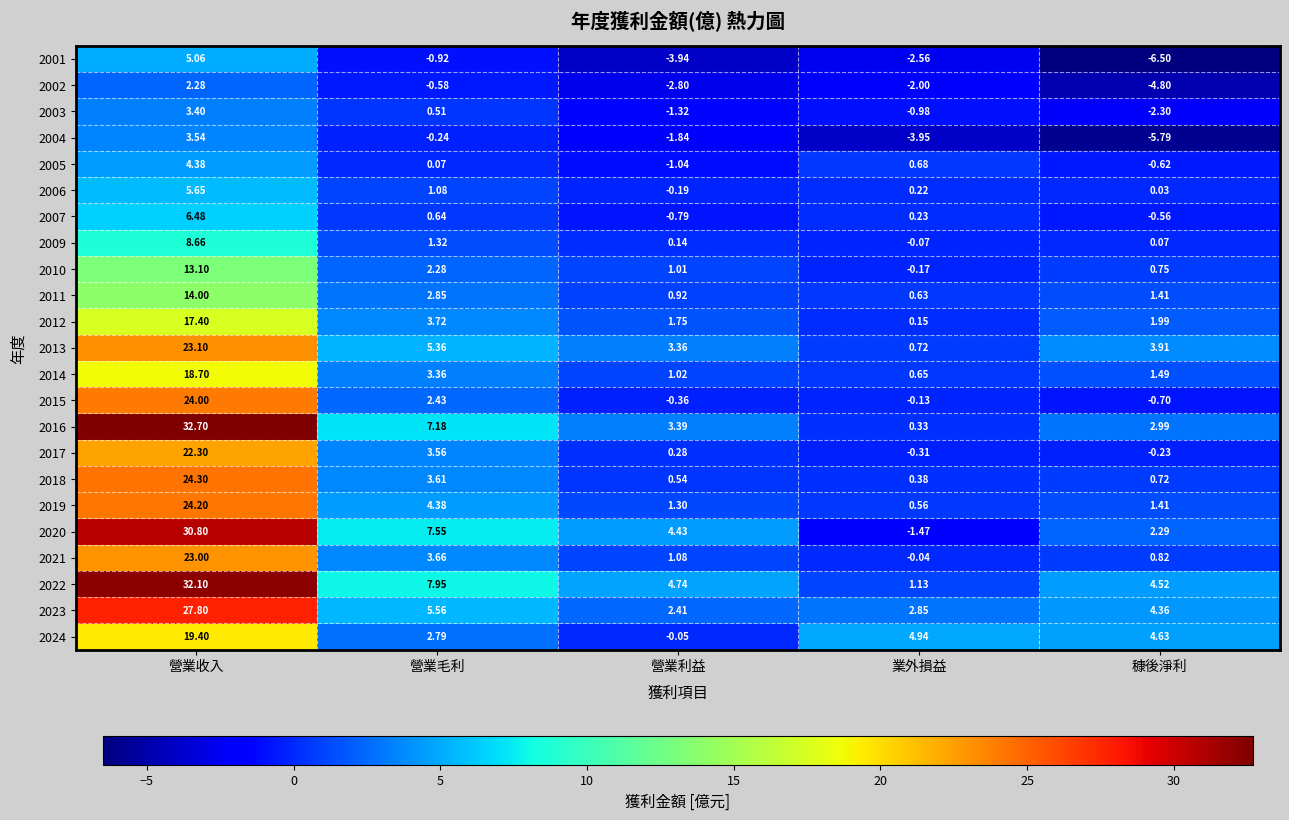

Is the value of 2015 at 穅後淨利 greater than the value of 2010 at 業外損益?

No